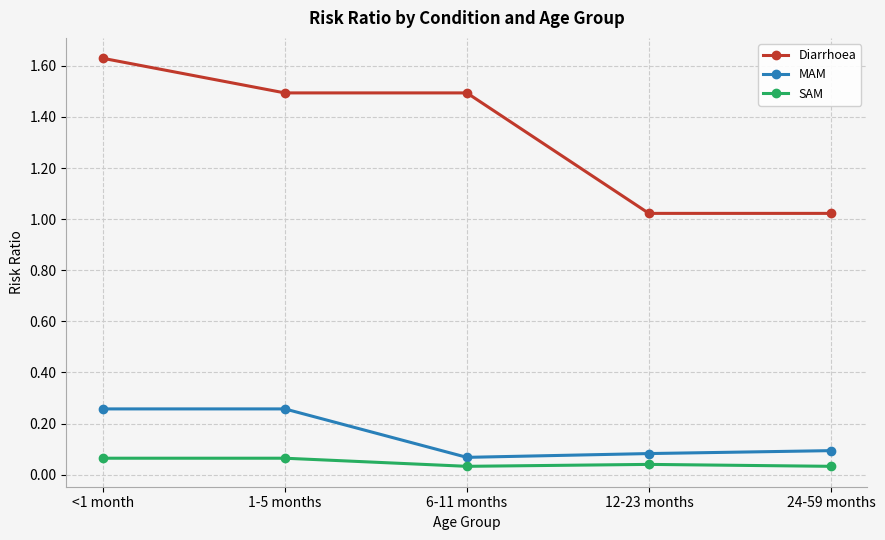

True or false: MAM has a value of 0.1 at 24-59 months.

True